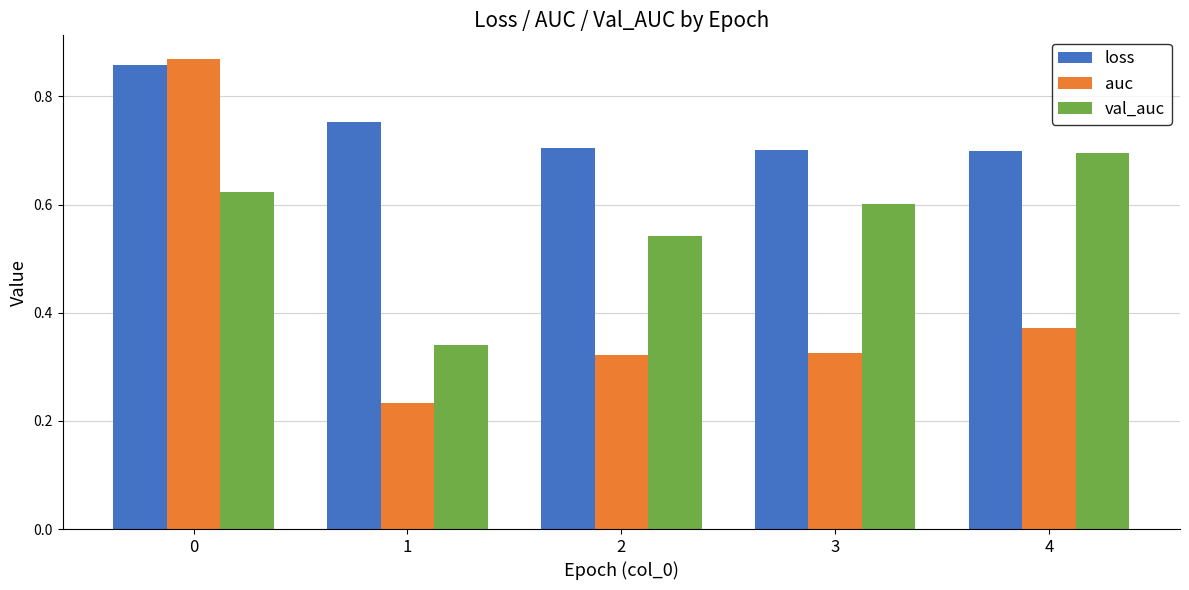

What are all the series names shown in the legend?

loss, auc, val_auc